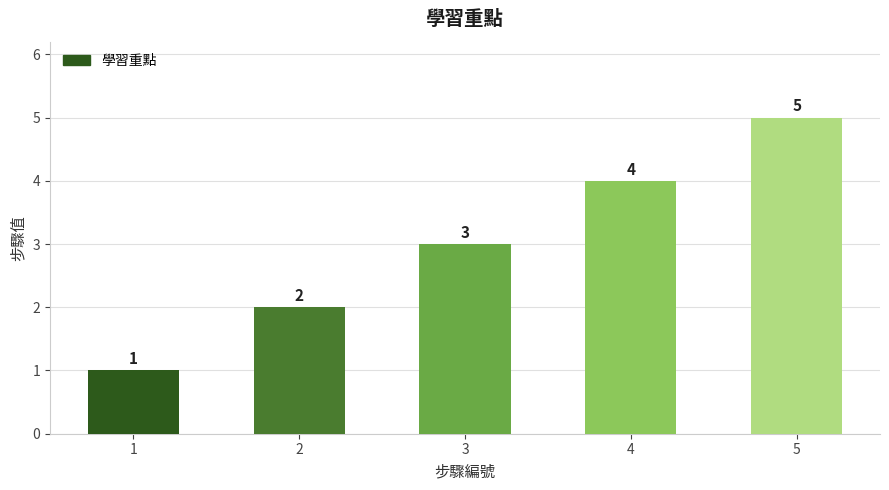

What is the sum of all values?

15